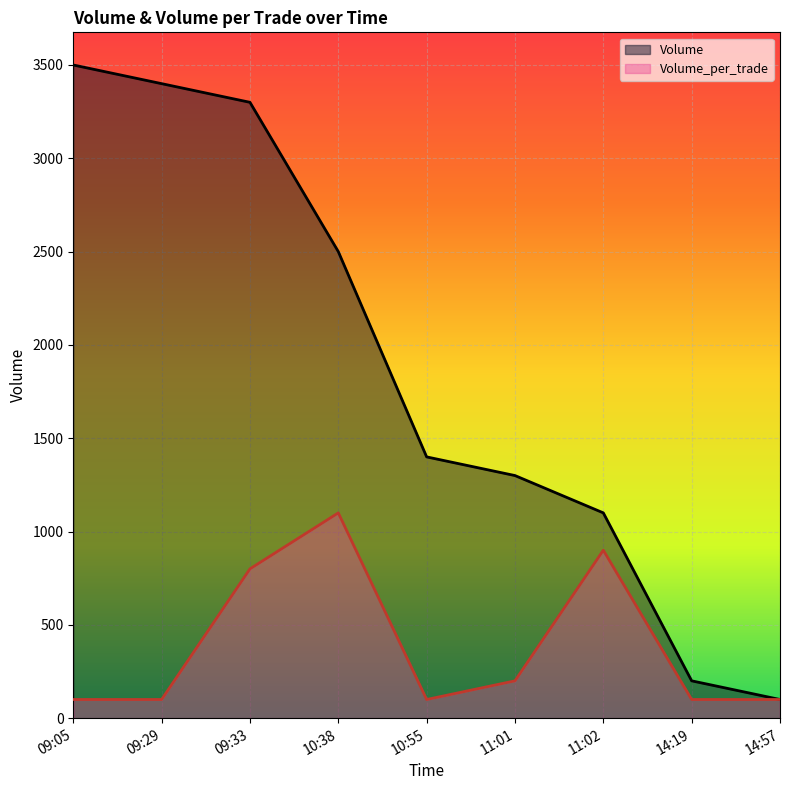

What position from the left is 10:55?

5